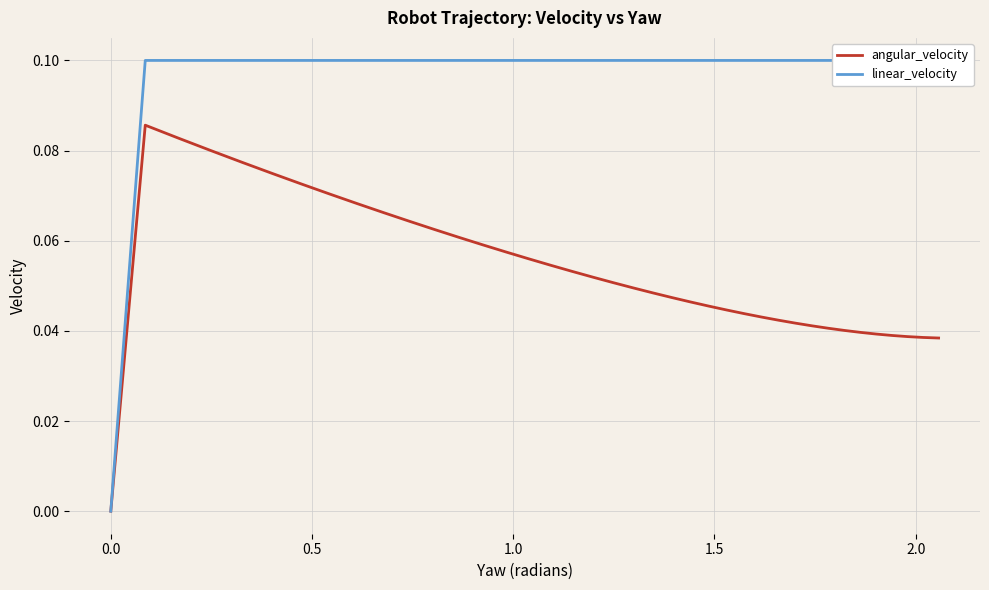

Which series has the widest spread of values?

linear_velocity